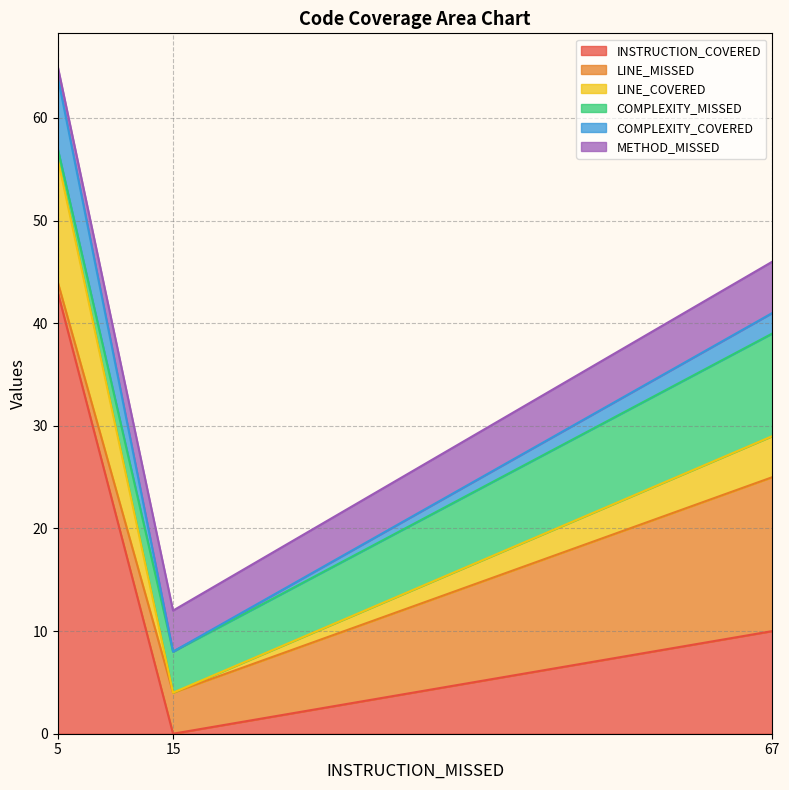

Where does the METHOD_MISSED series first go above 4?

67